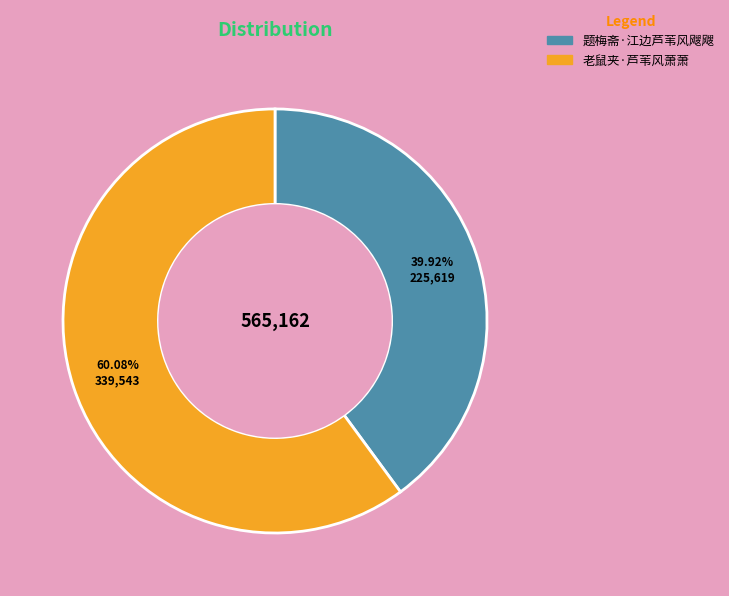

Rank the categories by value from highest to lowest.

老鼠夹·芦苇风萧萧, 题梅斋·江边芦苇风飕飕